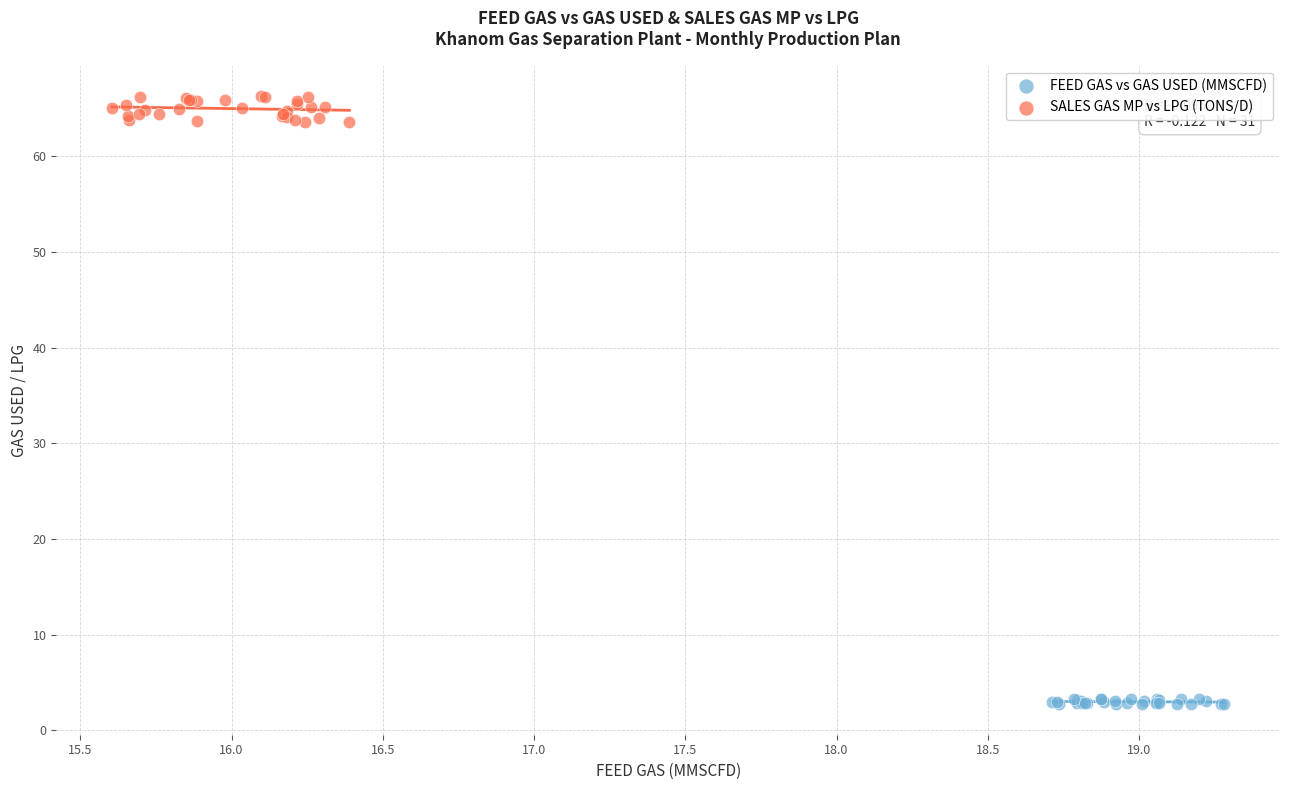

What are all the series names shown in the legend?

FEED GAS vs GAS USED (MMSCFD), SALES GAS MP vs LPG (TONS/D)